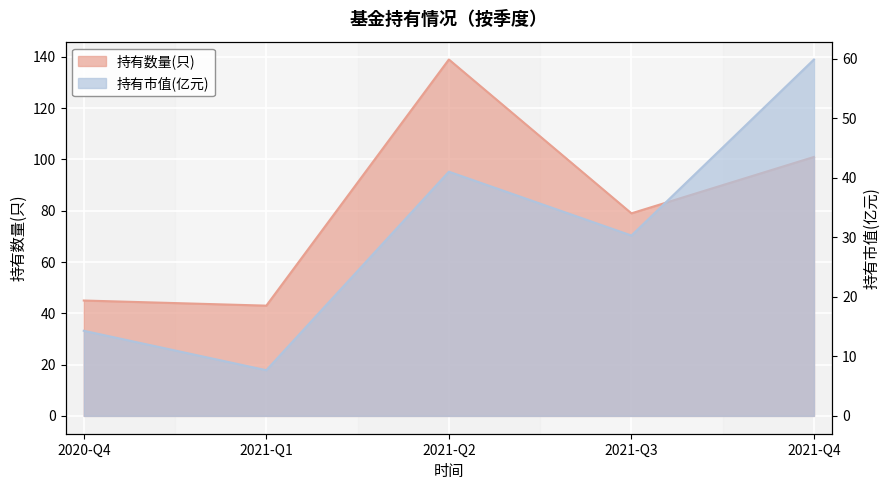

What is the label of the 5th point from the left?

2021-Q4